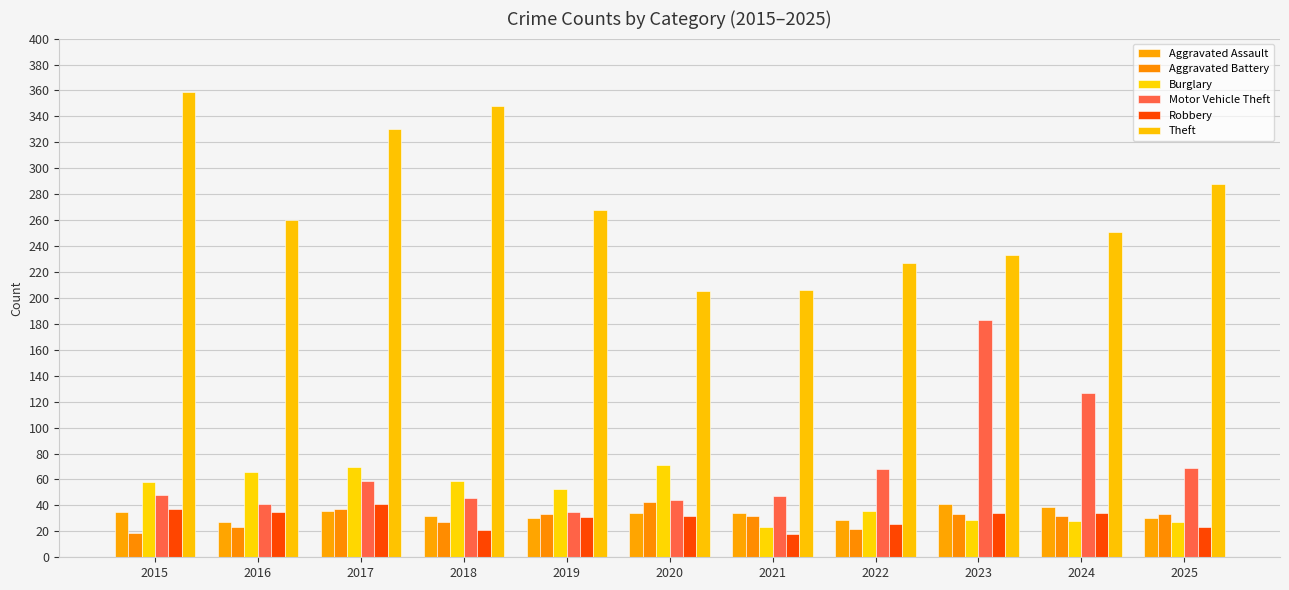

Reading right to left, what are all the values shown in this chart?

Aggravated Assault: 2025=30	2024=39	2023=41	2022=29	2021=34	2020=34	2019=30	2018=32	2017=36	2016=27	2015=35
Aggravated Battery: 2025=33	2024=32	2023=33	2022=22	2021=32	2020=43	2019=33	2018=27	2017=37	2016=23	2015=19
Burglary: 2025=27	2024=28	2023=29	2022=36	2021=23	2020=71	2019=53	2018=59	2017=70	2016=66	2015=58
Motor Vehicle Theft: 2025=69	2024=127	2023=183	2022=68	2021=47	2020=44	2019=35	2018=46	2017=59	2016=41	2015=48
Robbery: 2025=23	2024=34	2023=34	2022=26	2021=18	2020=32	2019=31	2018=21	2017=41	2016=35	2015=37
Theft: 2025=288	2024=251	2023=233	2022=227	2021=206	2020=205	2019=268	2018=348	2017=330	2016=260	2015=359